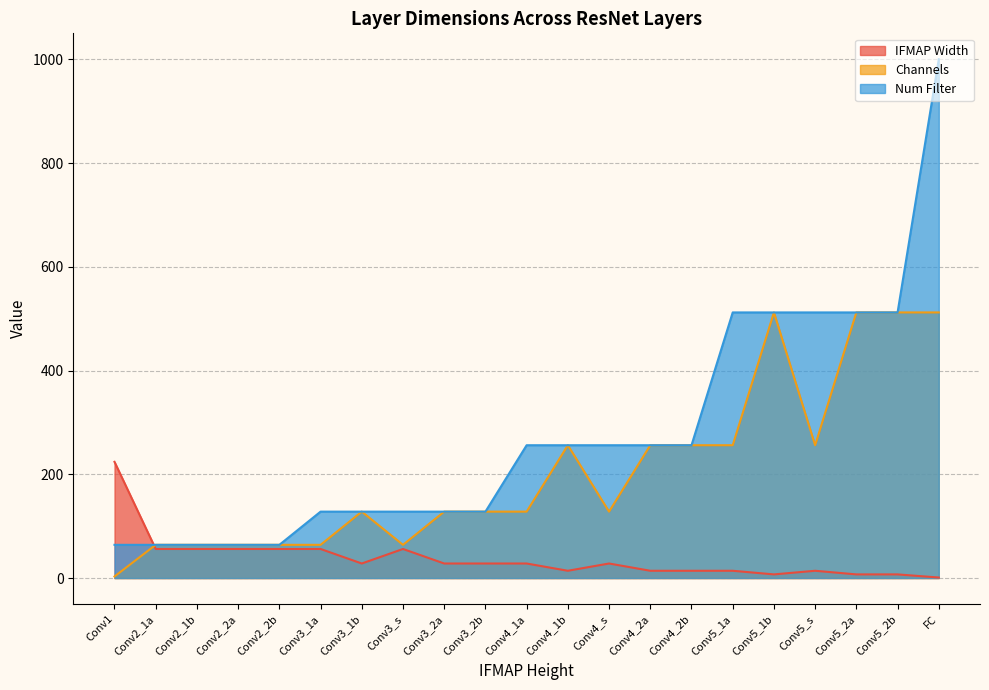

In IFMAP Width, how many points are lower than both neighbors (excluding endpoints)?

3